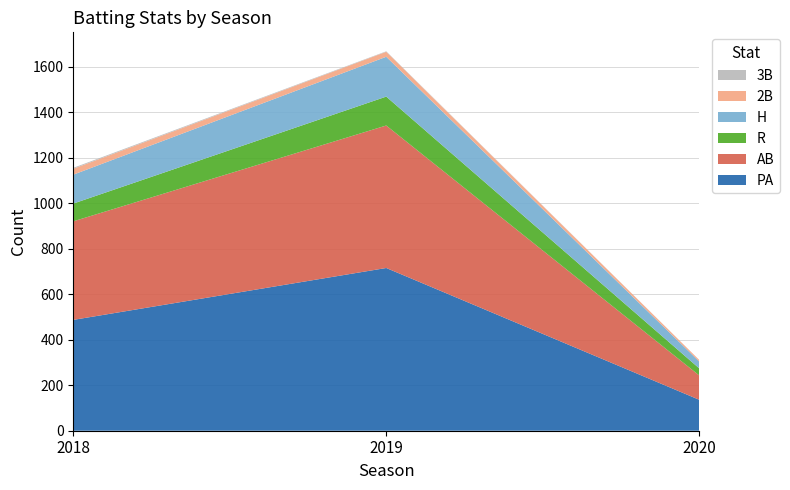

Reading left to right, transcribe all the data shown in this chart.

PA: 487	715	136
AB: 433	626	107
R: 78	127	31
H: 127	175	30
2B: 26	22	7
3B: 4	2	0